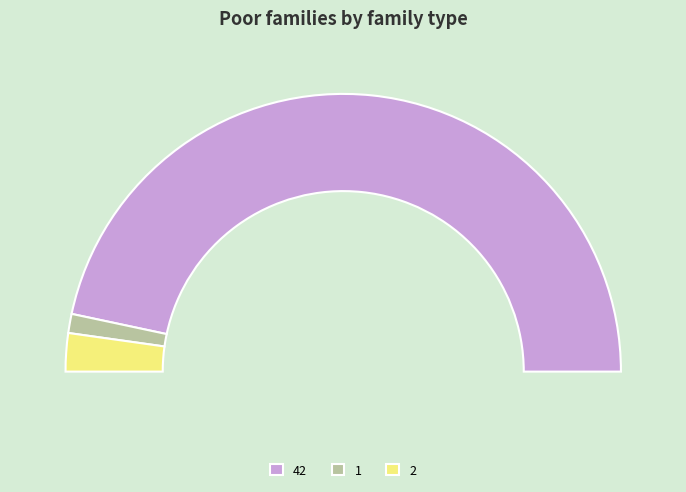

What percentage is the 1 slice, to the nearest percent?

2%